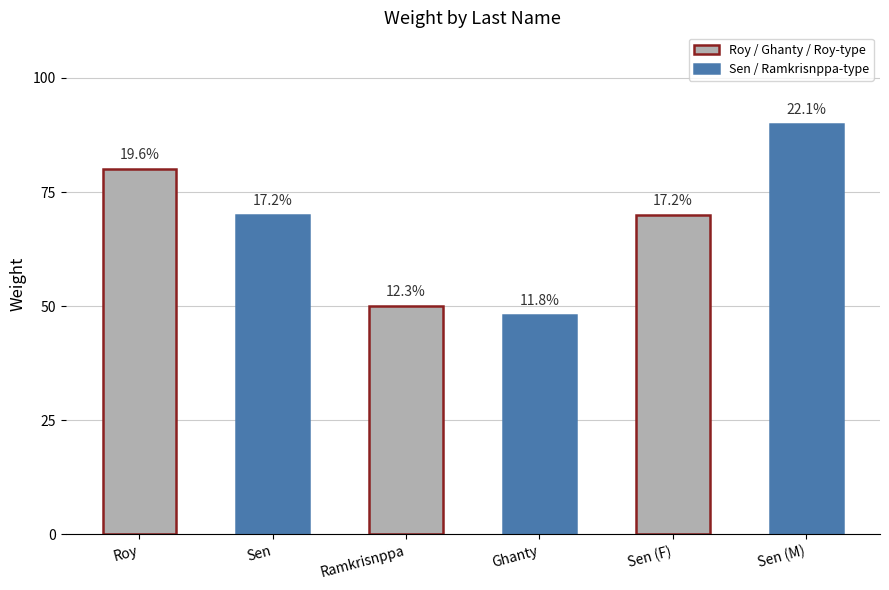

Reading left to right, what are all the values shown in this chart?

Roy=80	Sen=70	Ramkrisnppa=50	Ghanty=48	Sen (F)=70	Sen (M)=90